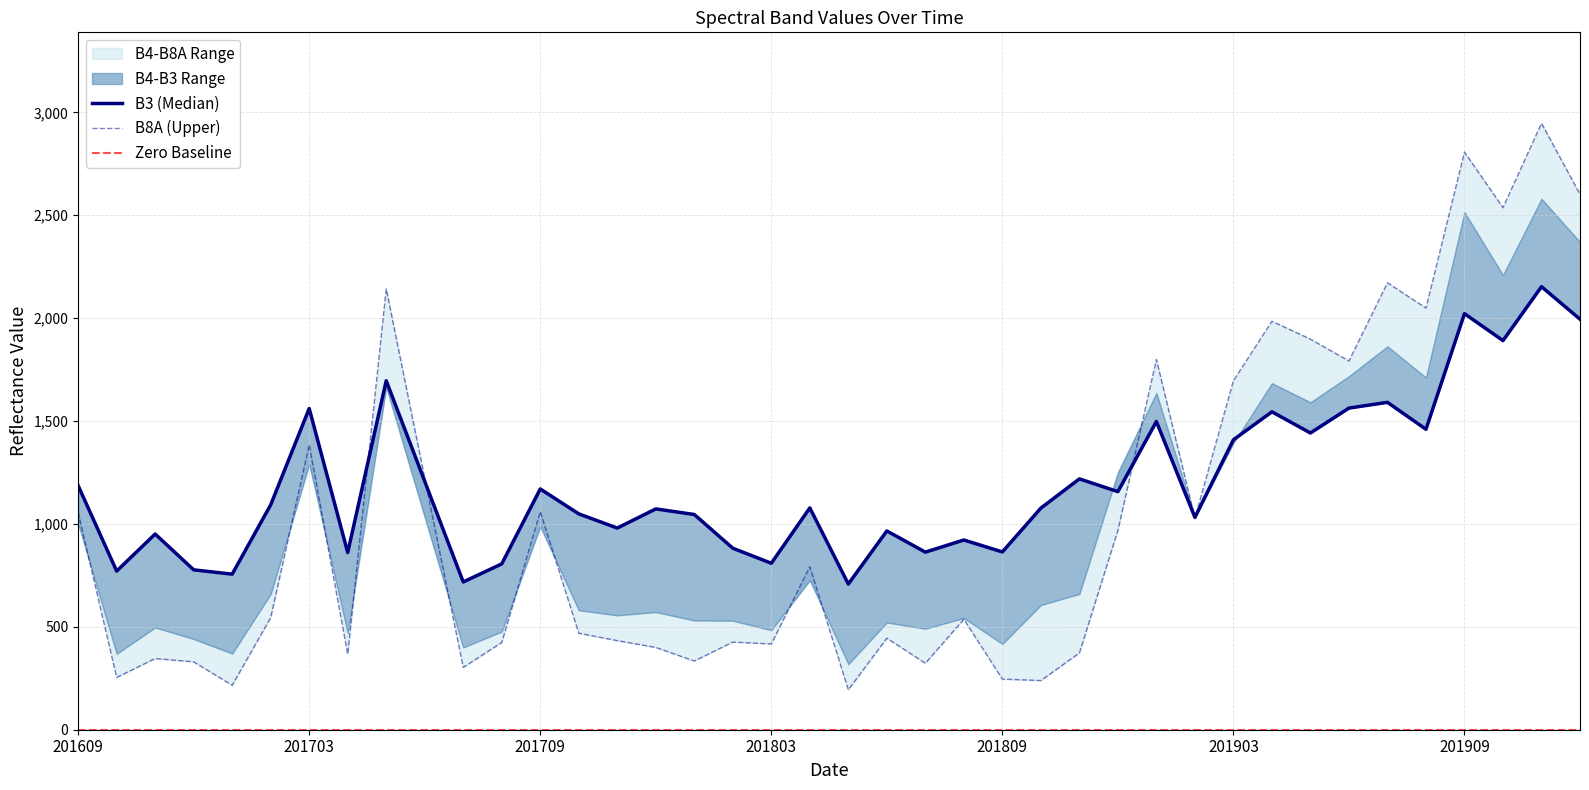

At which category does B4 reach its first local peak?

201611